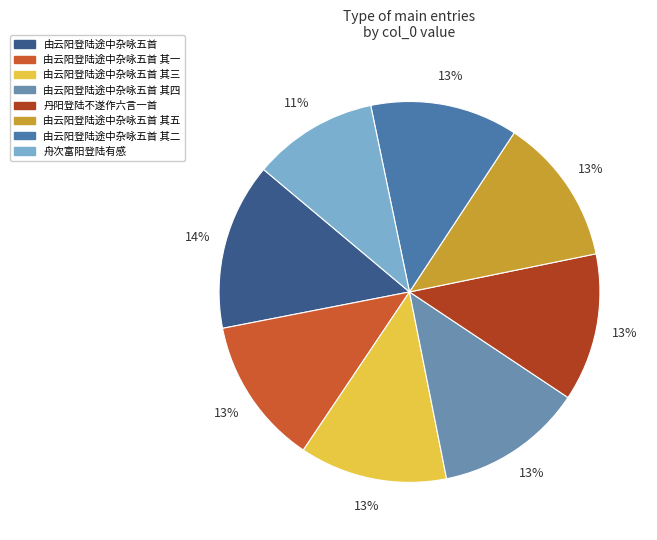

How many slices are in this pie chart?

8